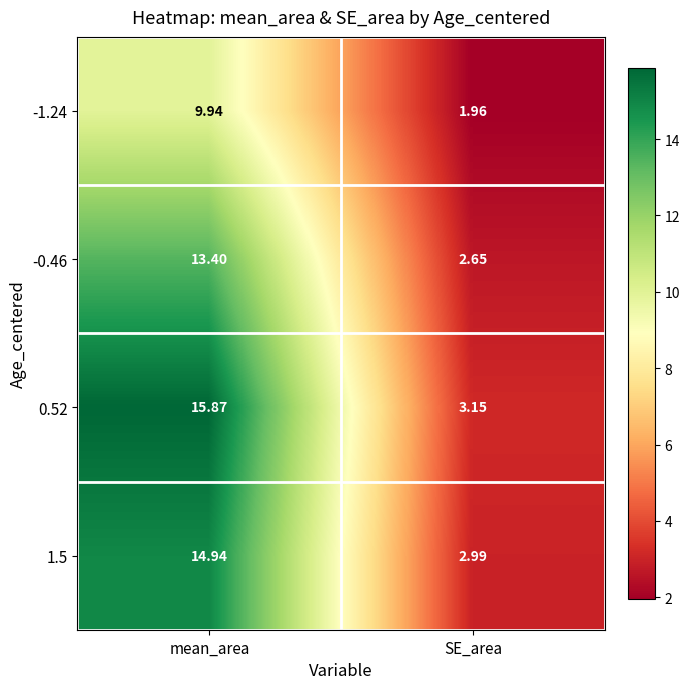

List the series in order of their overall mean, lowest first.

-1.24, -0.46, 1.5, 0.52